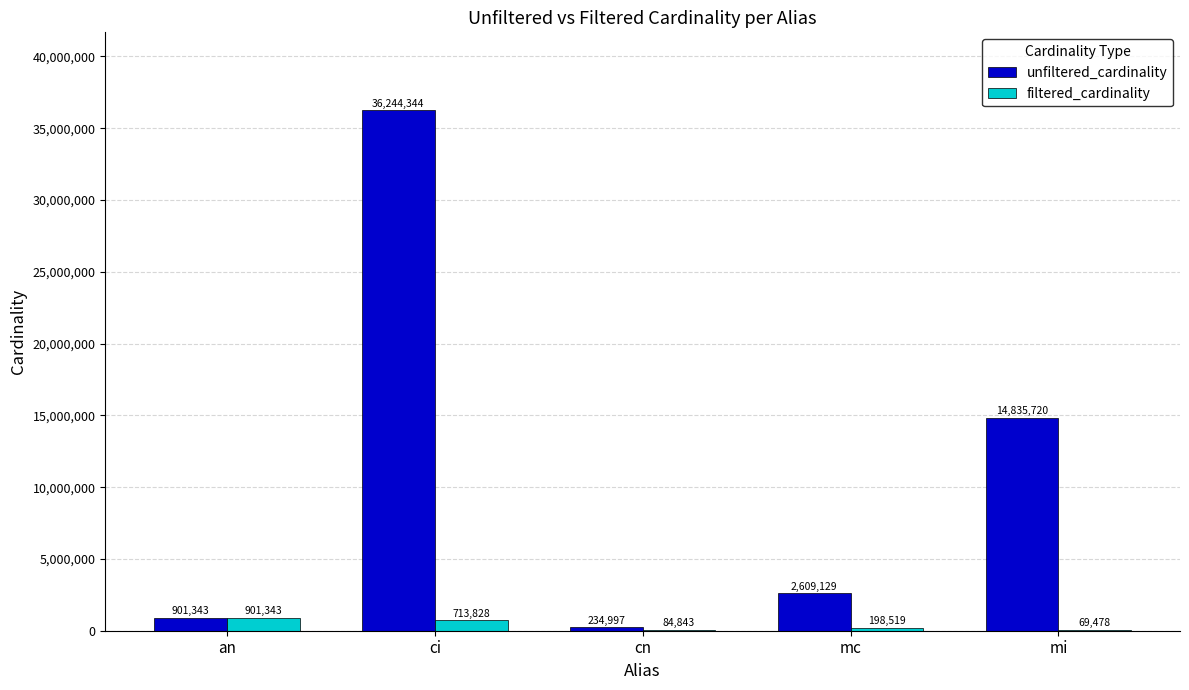

Is it true that filtered_cardinality equals 69478 at mi?

True